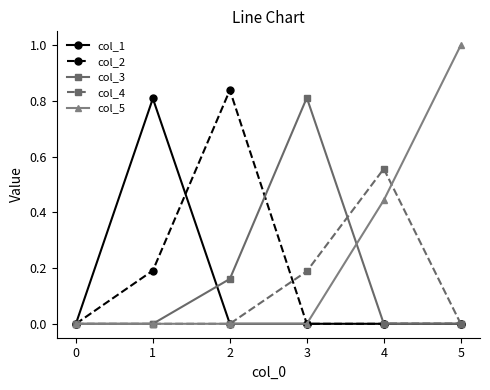

Does the chart display data point markers on the line(s)?

Yes